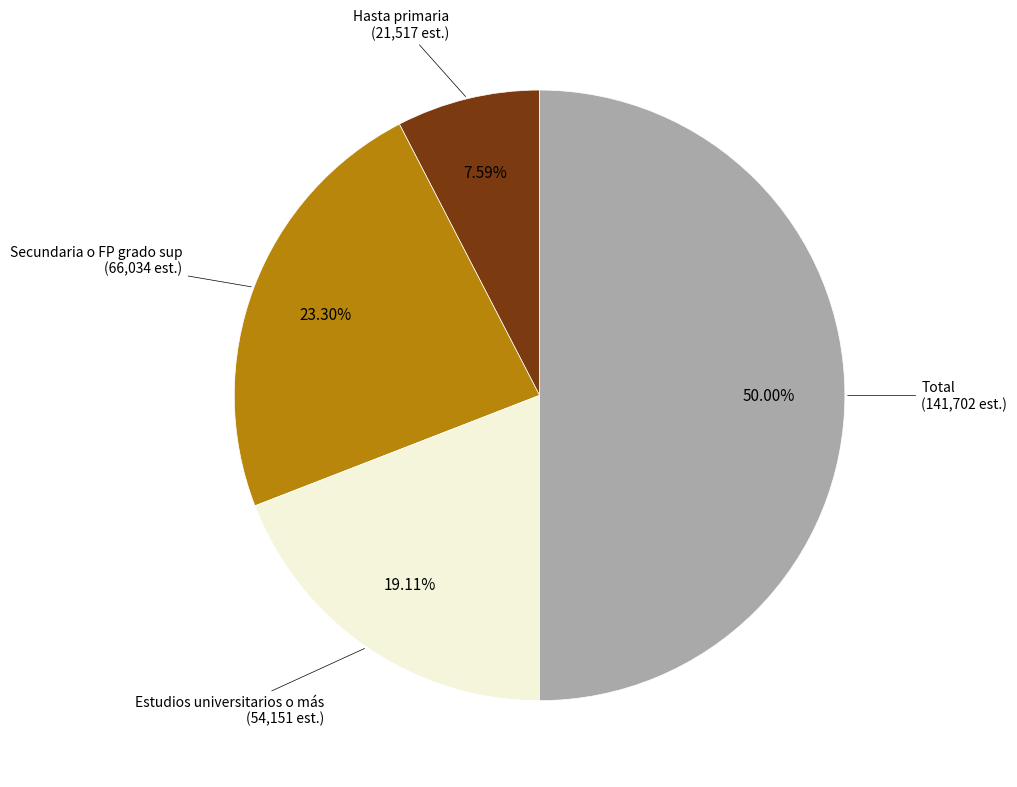

Is Estudios universitarios o más the majority of the pie?

No